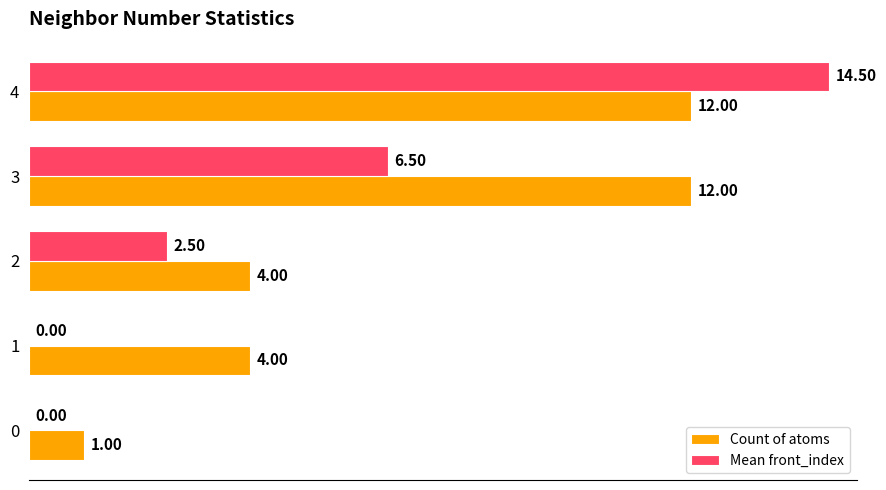

At which category does the chart reach its peak across all series?

4